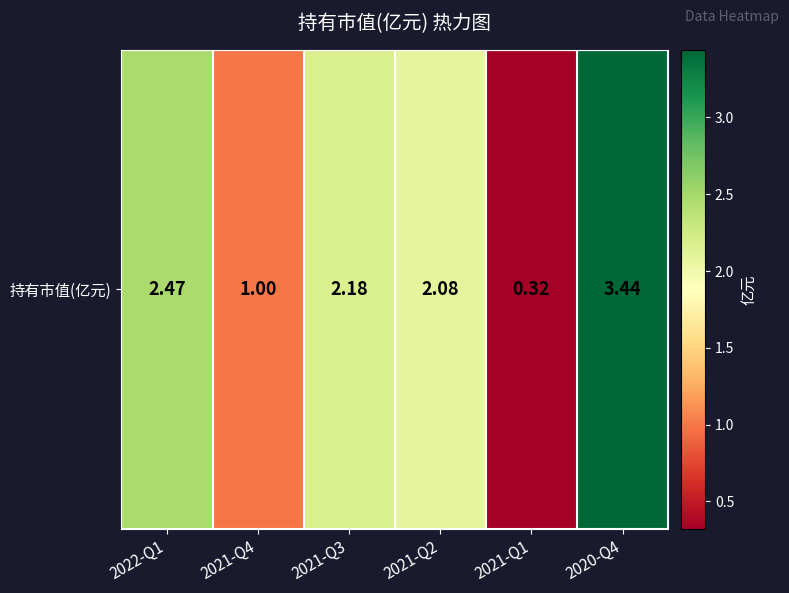

What is the maximum value shown in the chart?

3.4